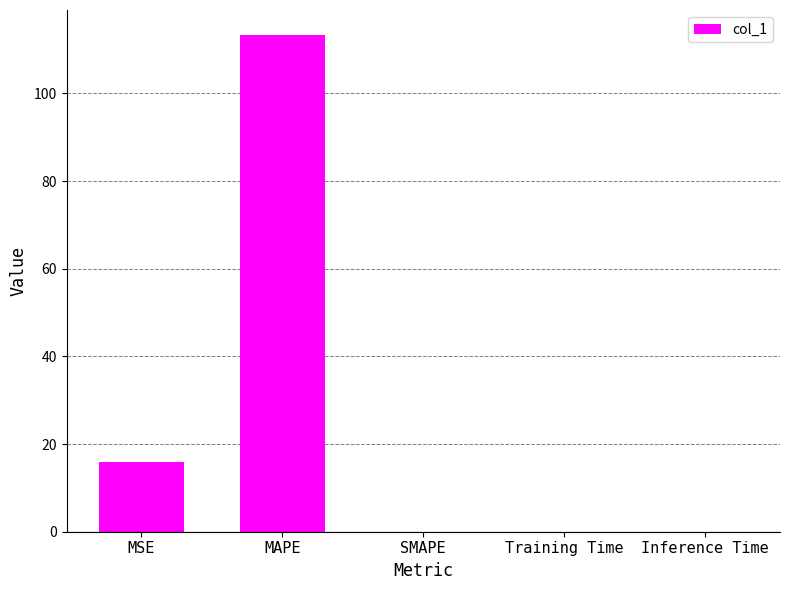

Where is the data nearest to the value 56?

MSE